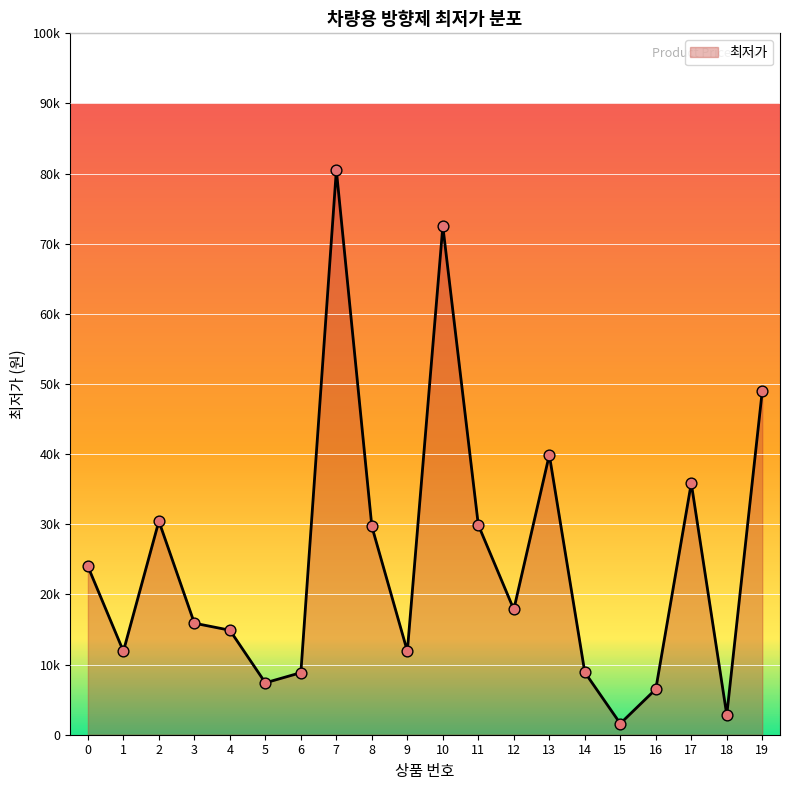

What is the change in value from 5 to 16?

-910